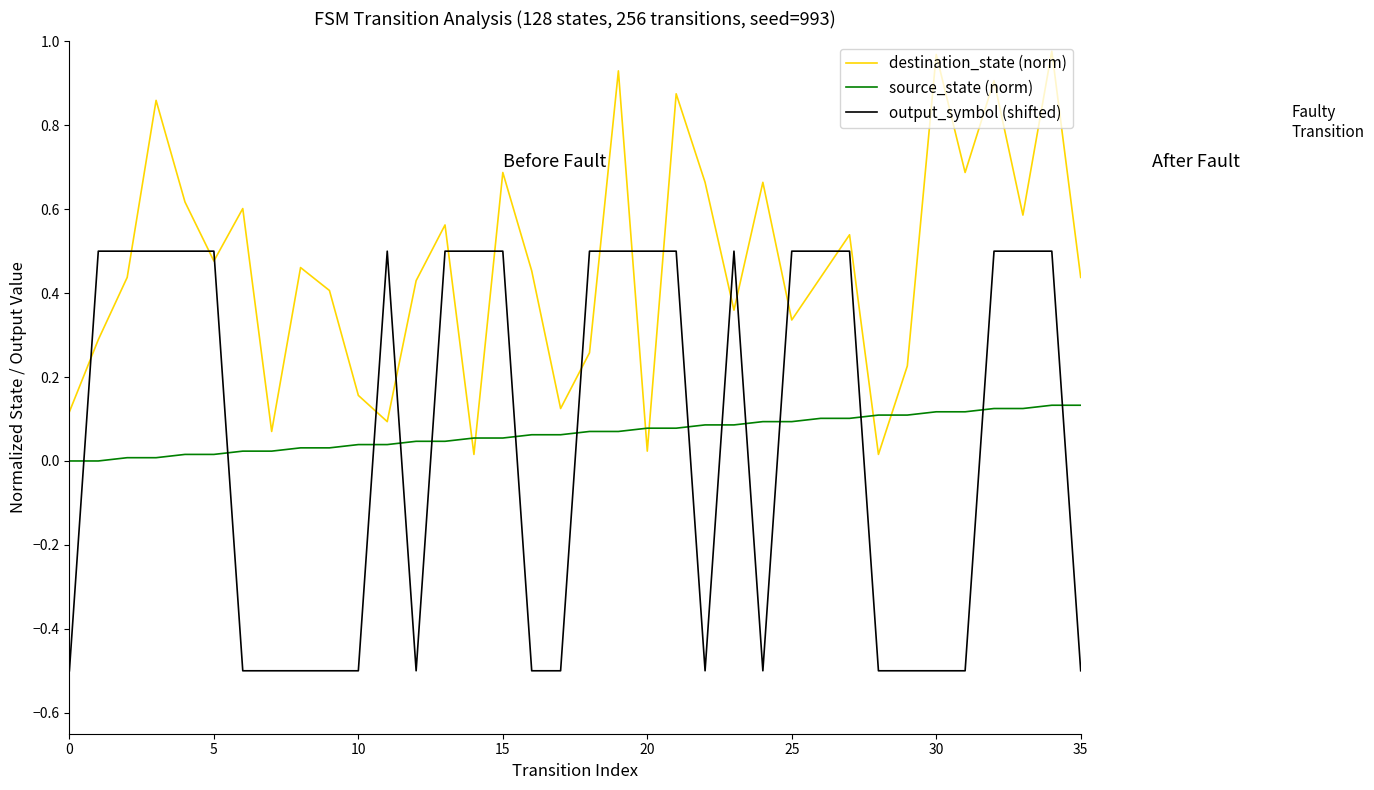

Which series has the largest range (max minus min)?

output_symbol (shifted)